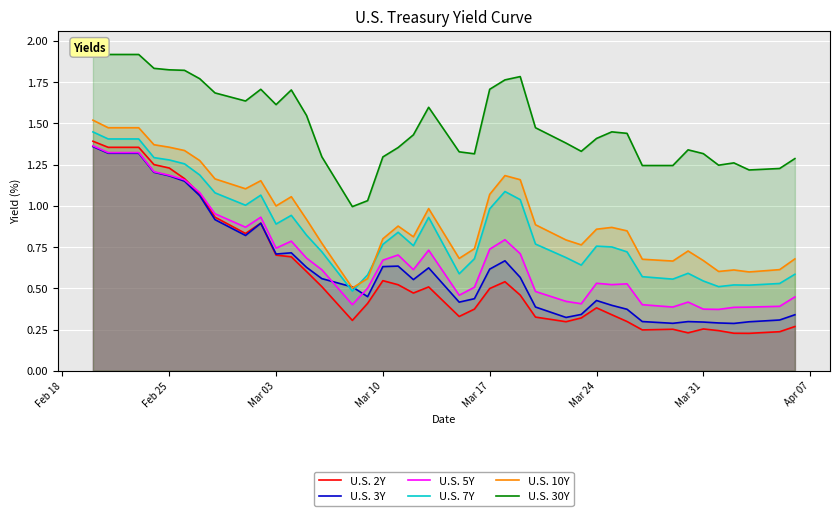

How many categories are shown in the chart?

40